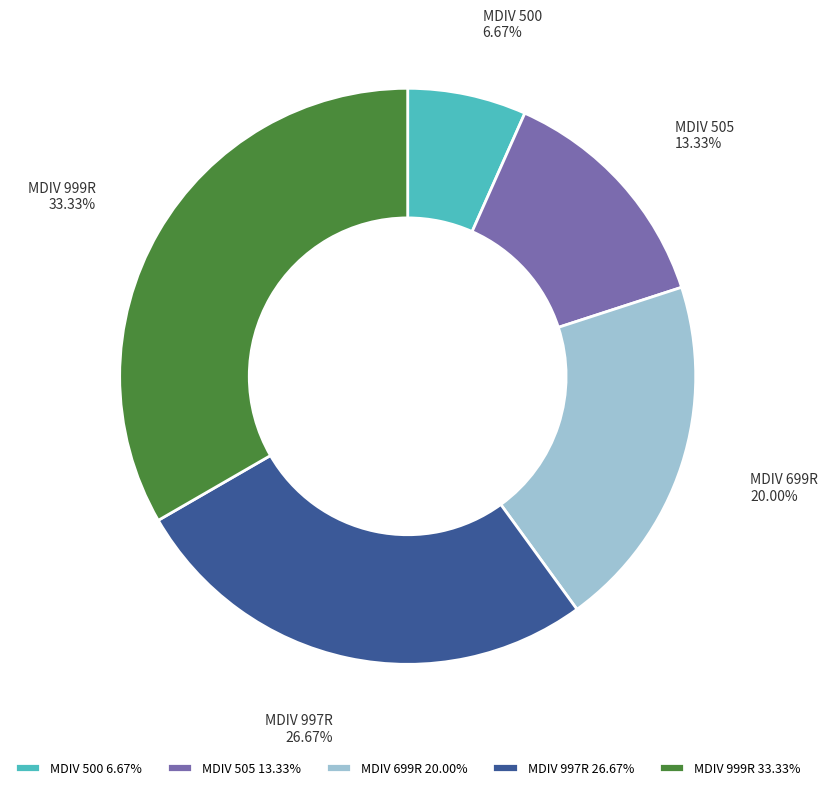

Does MDIV 699R represent more than half of the total?

No